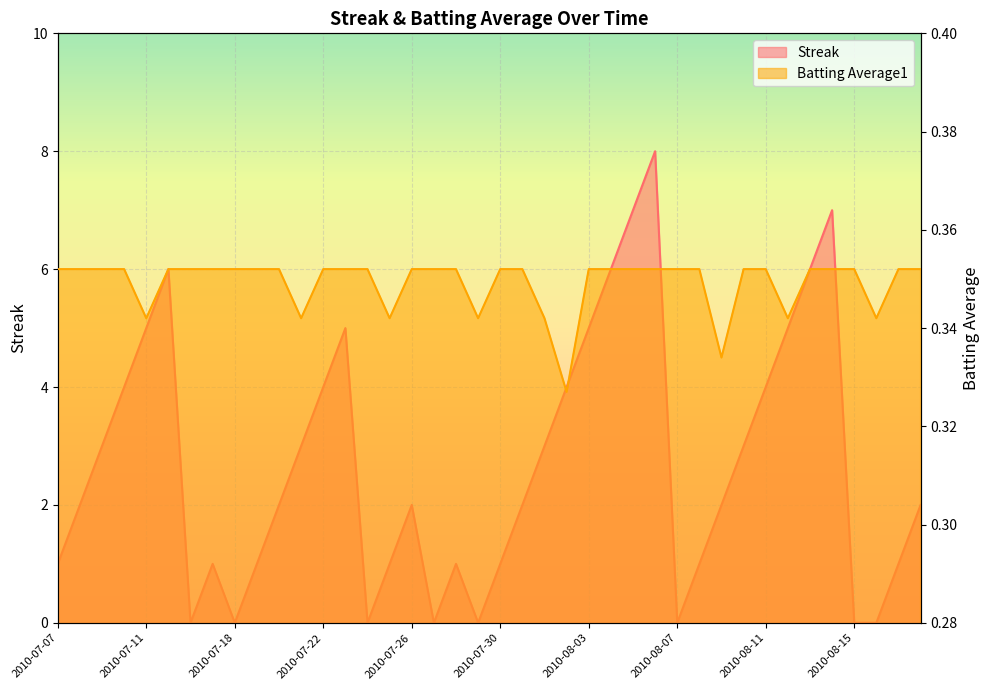

What is the total value across all series at 2010-08-09?

2.3